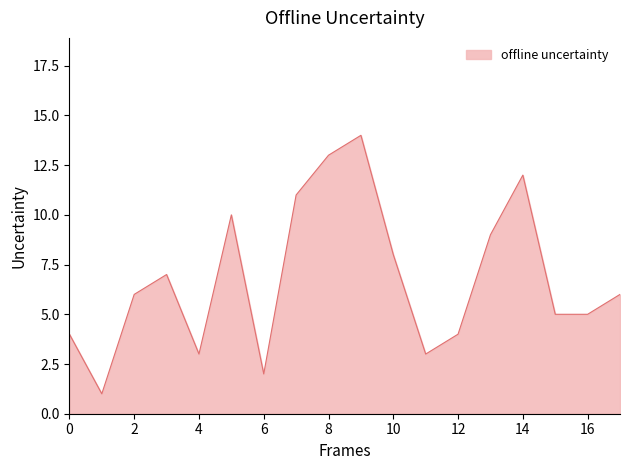

What is the maximum value shown in the chart?

14